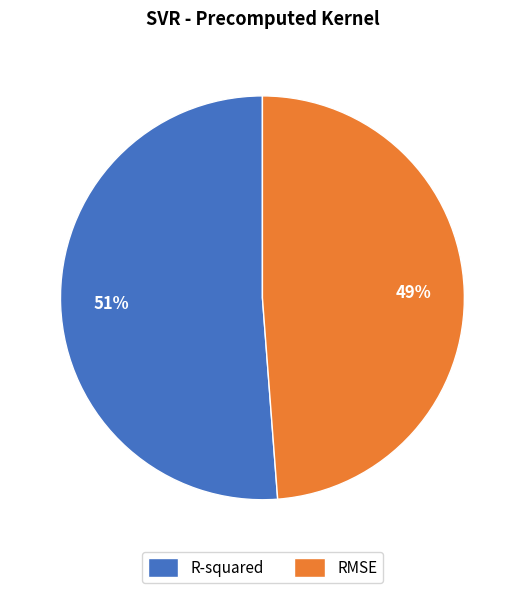

Is the sum of RMSE and R-squared greater than half?

Yes